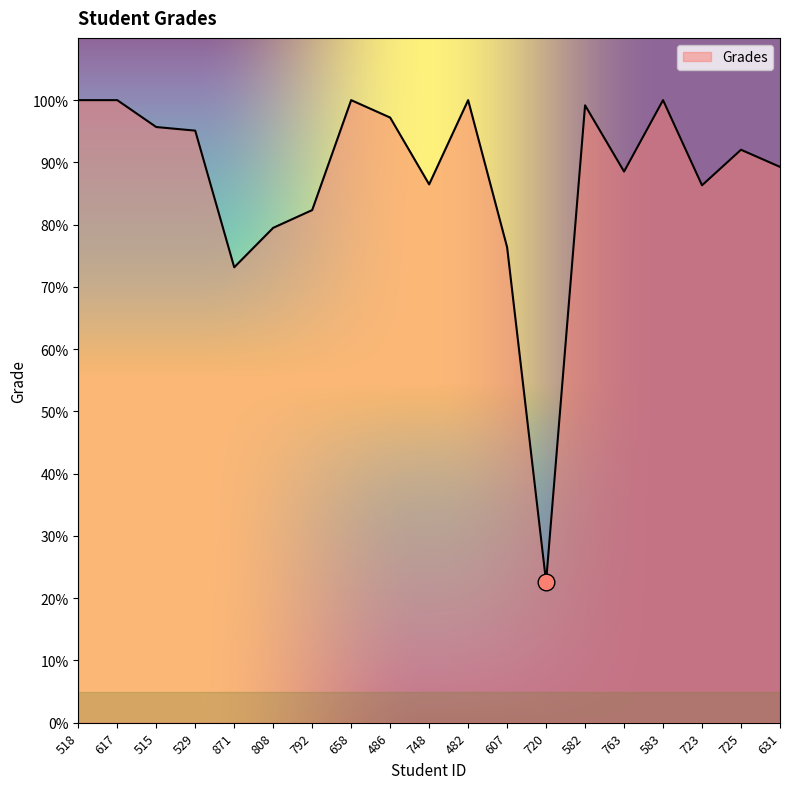

What position from the left is 725?

18